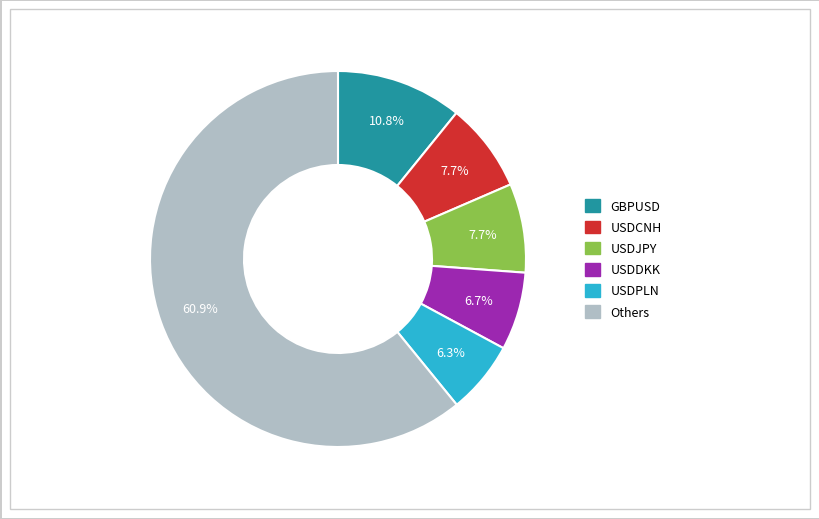

Approximately how many times larger is the value at USDPLN compared to USDDKK?

0.9